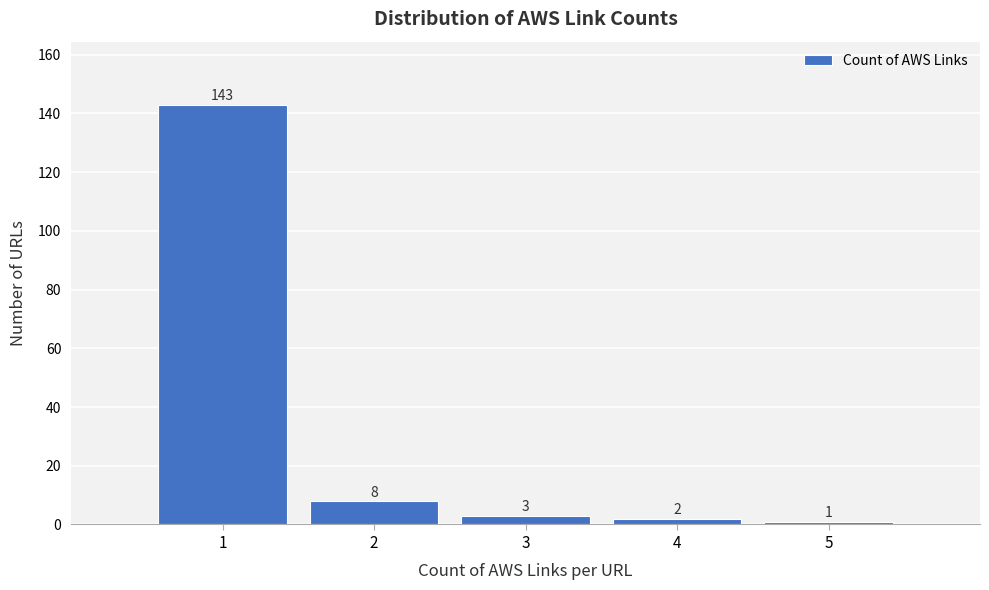

How tall is the bar that spans 2.5 to 3.5 on the x-axis?

3